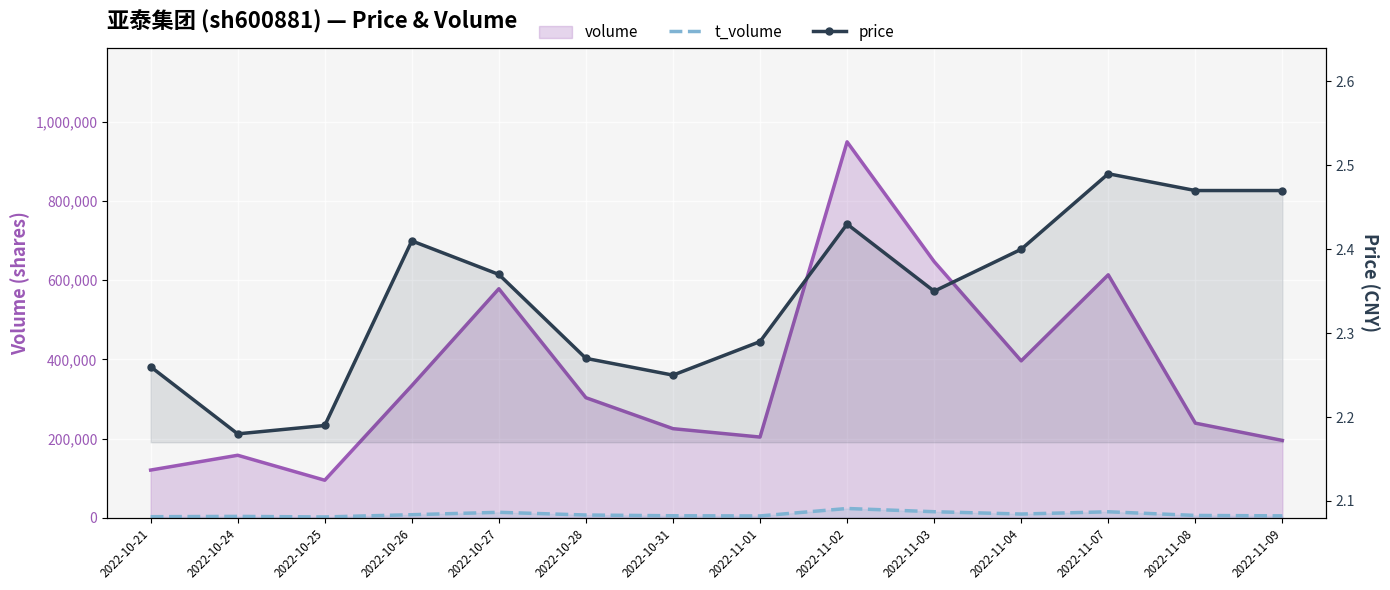

What is the greatest value displayed?

949018.0